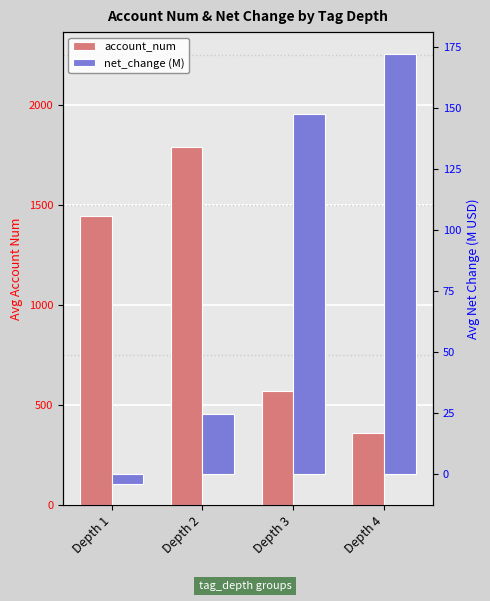

What is the difference between the second highest and second lowest values in the account_num series?

871.8